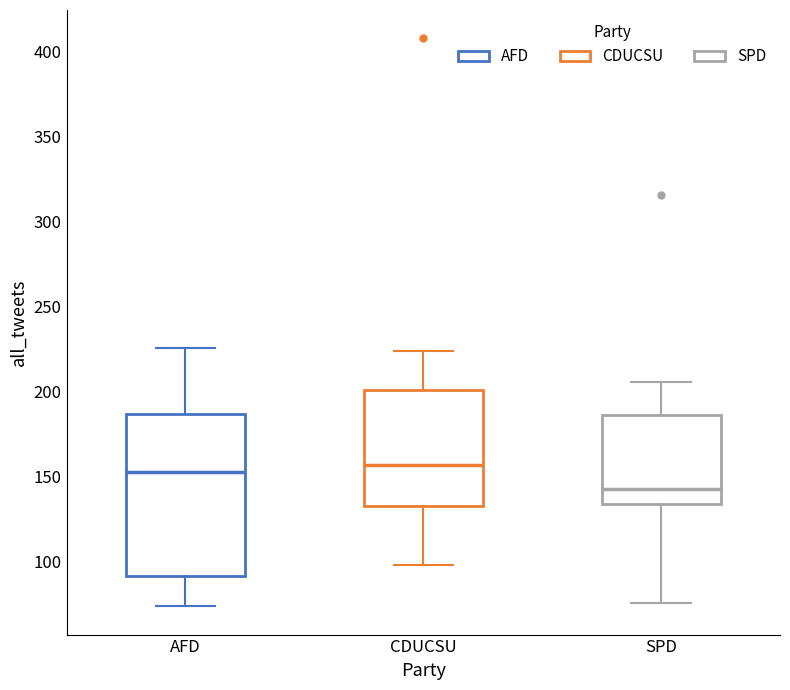

Which box is the tallest, from its lower edge to its upper edge?

AFD